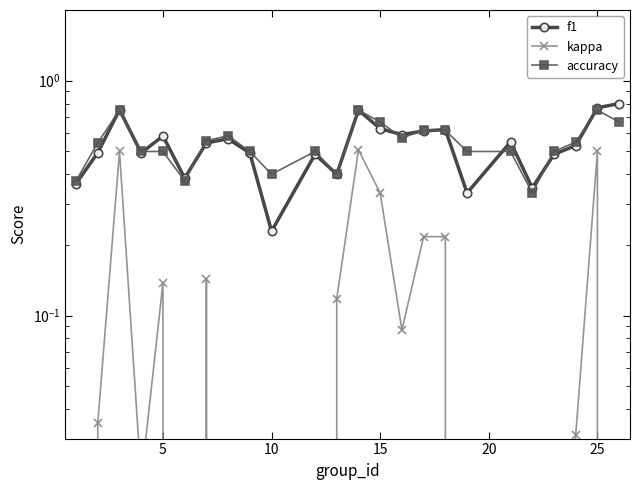

What is the value of the kappa point at the 7th from the left?

0.1